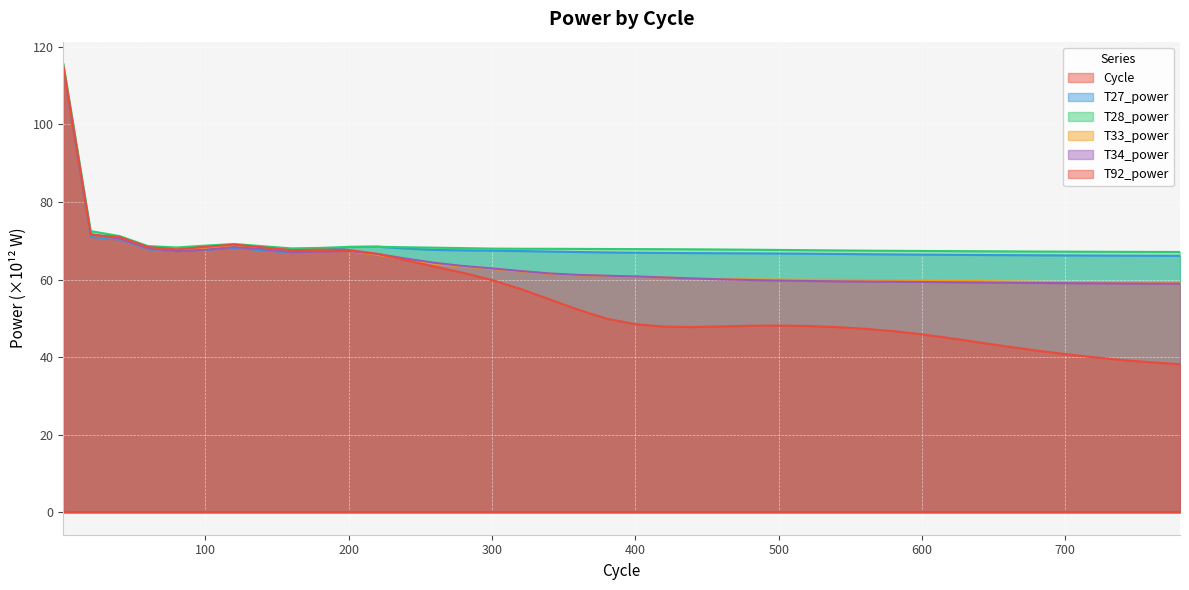

List the series in order of their peak value, lowest first.

Cycle, T27_power, T34_power, T92_power, T33_power, T28_power